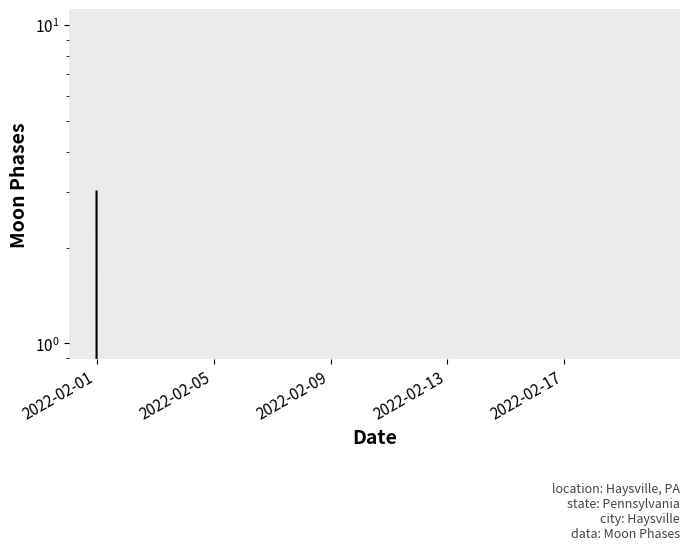

The chart shows a value of -1 at 7. True or false?

False